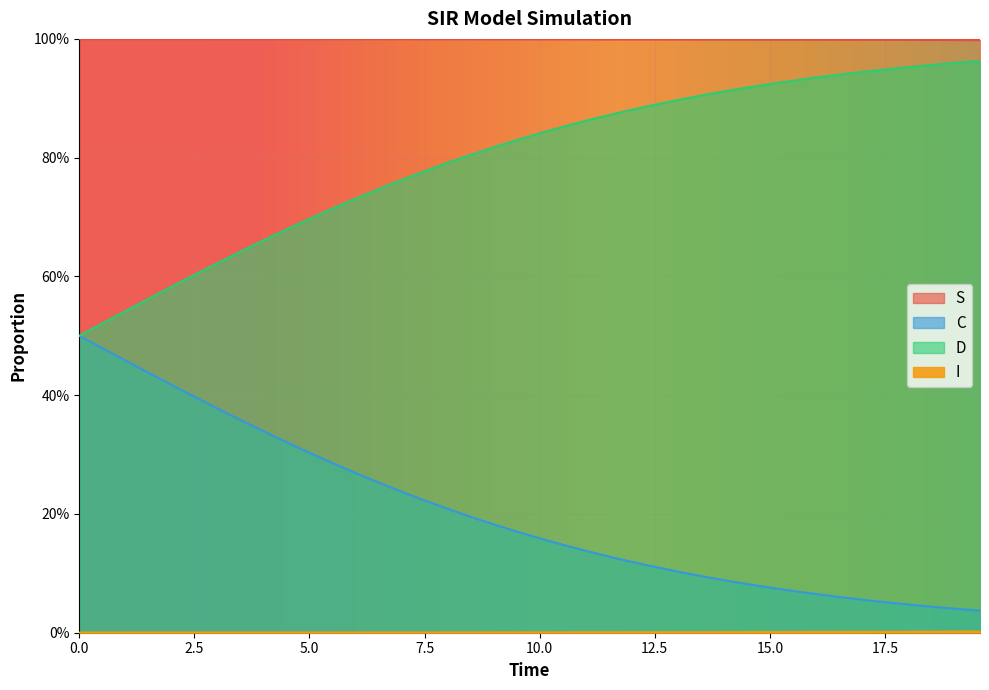

The C series shows 0.2 at 21. True or false?

False